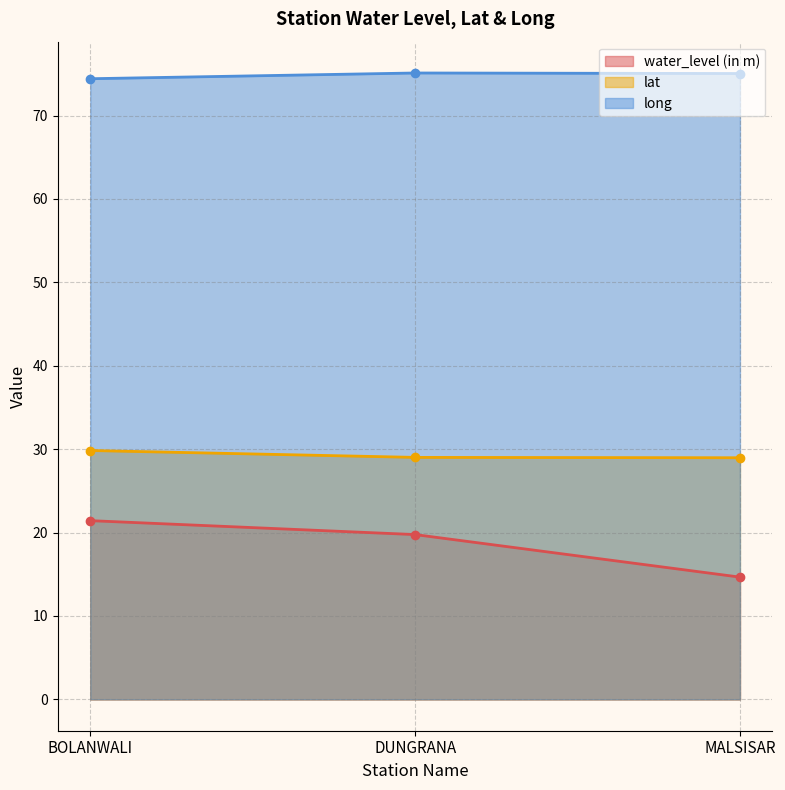

Rank the categories by lat value from lowest to highest.

MALSISAR, DUNGRANA, BOLANWALI